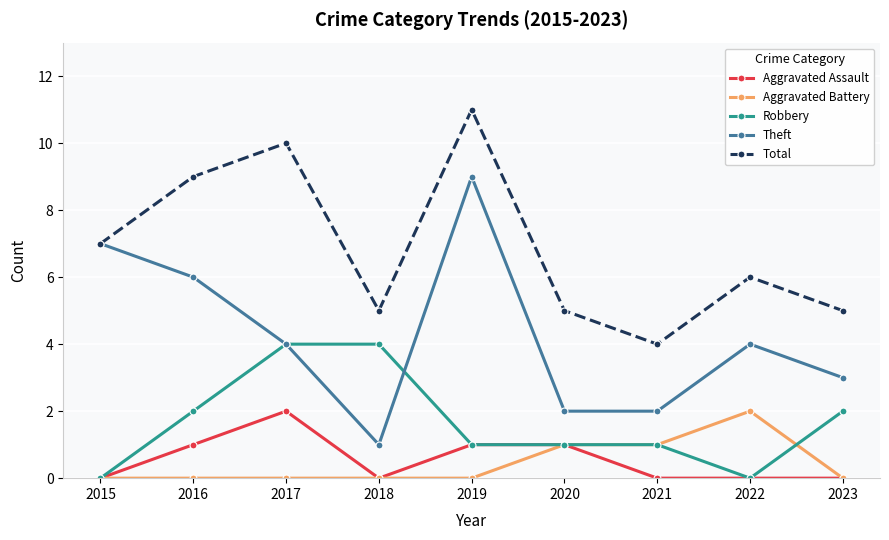

What value does the Robbery series have at 2020?

1